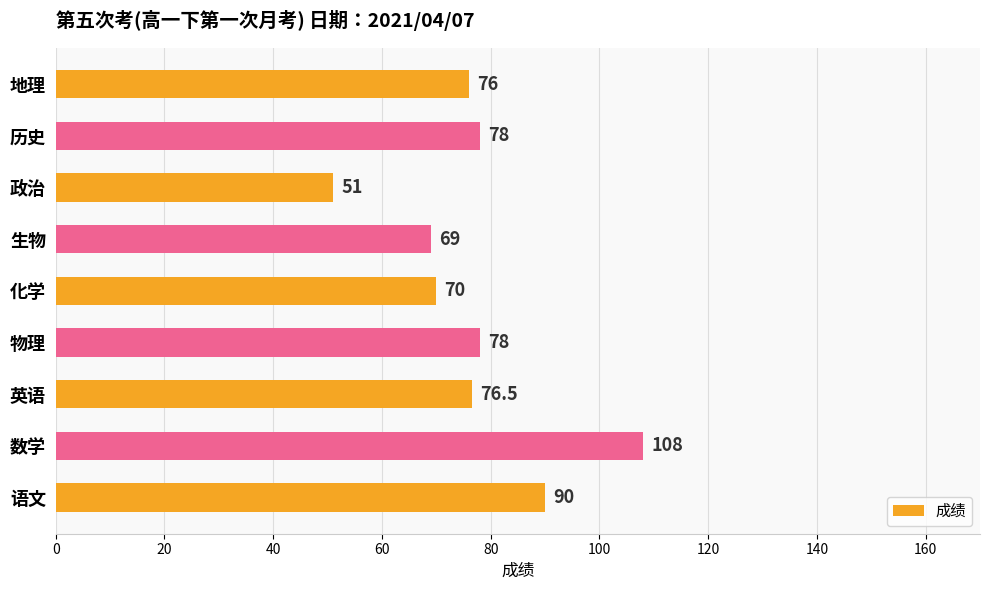

Are the bars horizontal?

Yes